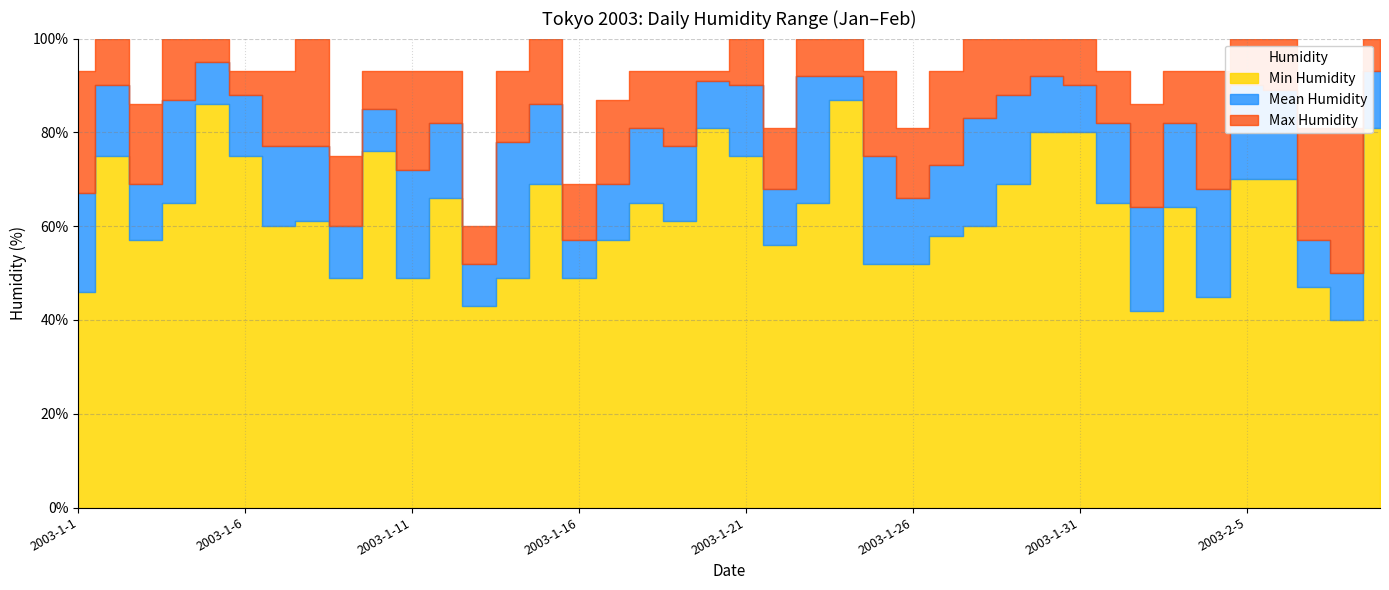

How many data points in Min Humidity are above 64?

19